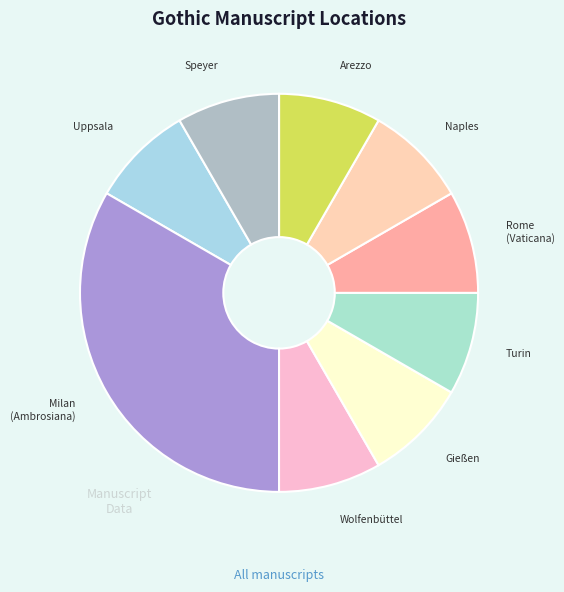

How many segments does this pie chart have?

9